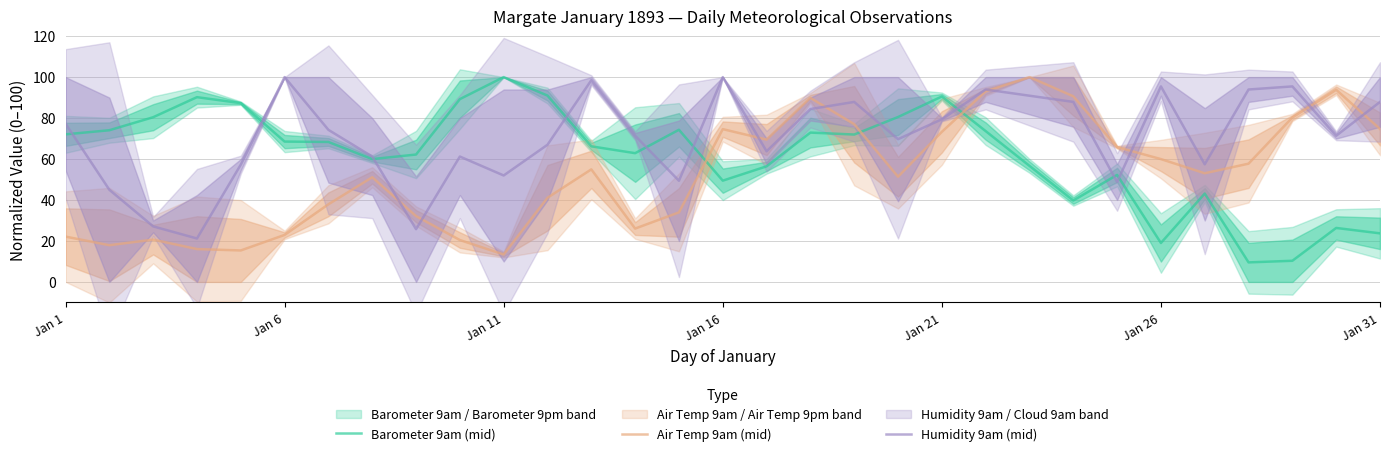

True or false: Barometer 9am (mid) and Humidity 9am (mid) intersect in this chart.

True